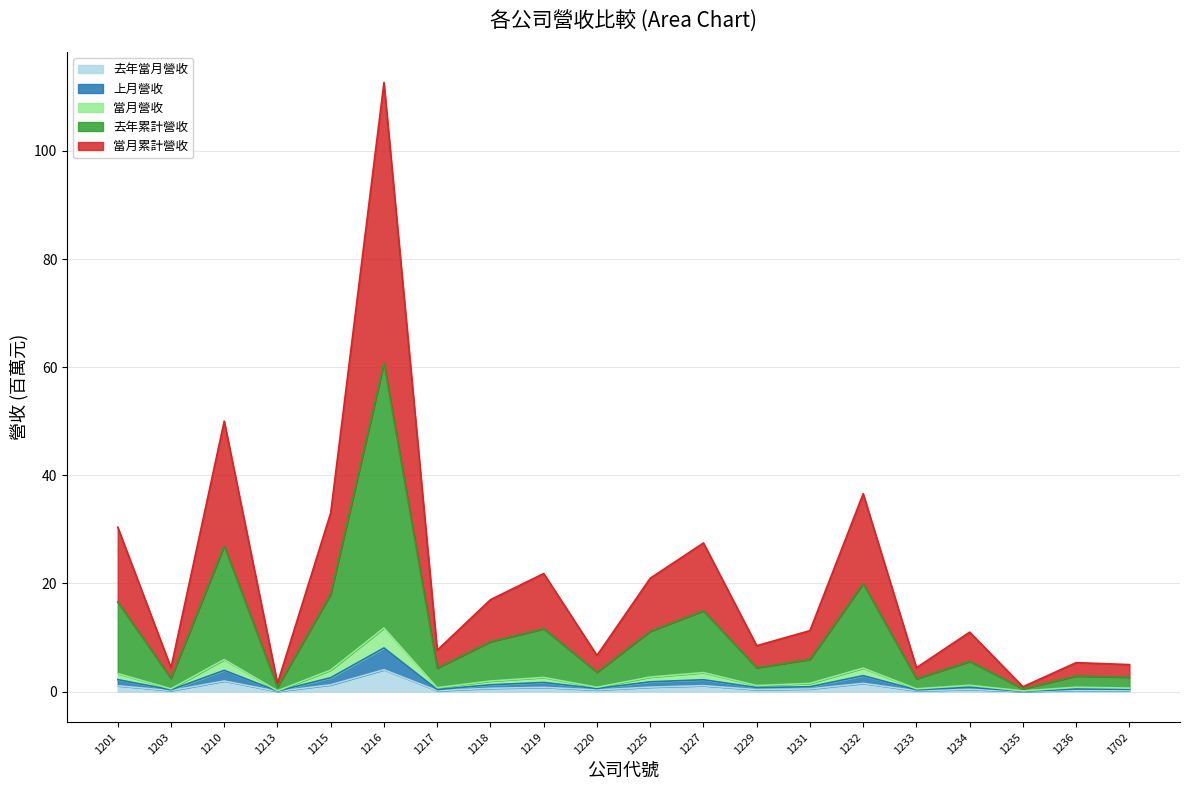

What is the spread (max minus min) of values at 1235?

0.9